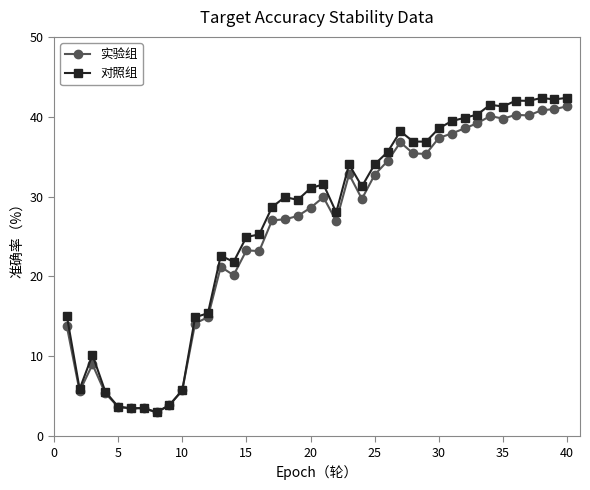

What is the value of the 对照组 point at the 38th from the left?

42.4